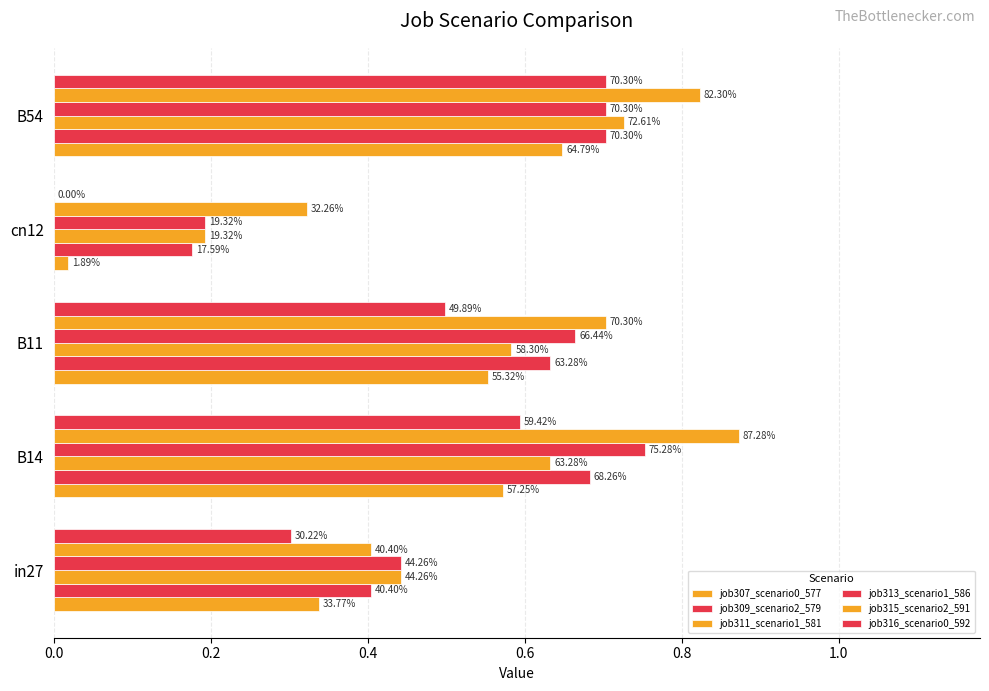

How many groups of bars are there?

5